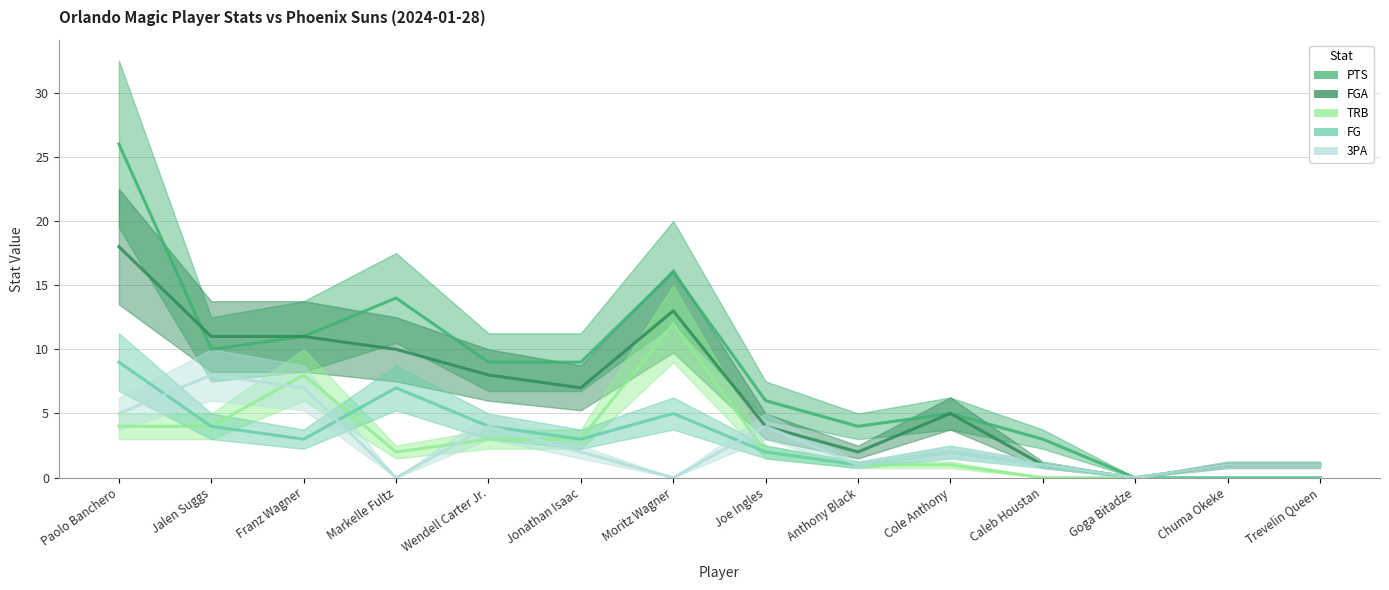

Rank the series at Jonathan Isaac from highest to lowest value.

PTS, FGA, TRB, FG, 3PA